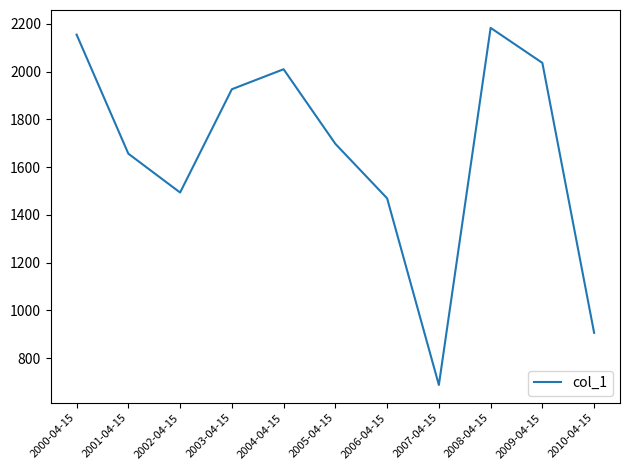

Between 2001-04-15 and 2009-04-15, which is larger?

2009-04-15